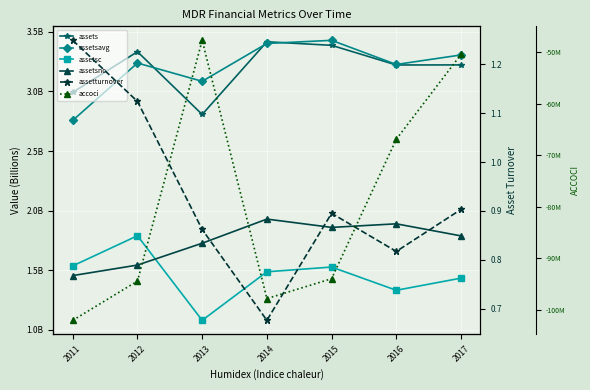

What is the difference between the assets values at 2017 and 2014?

194059000.0